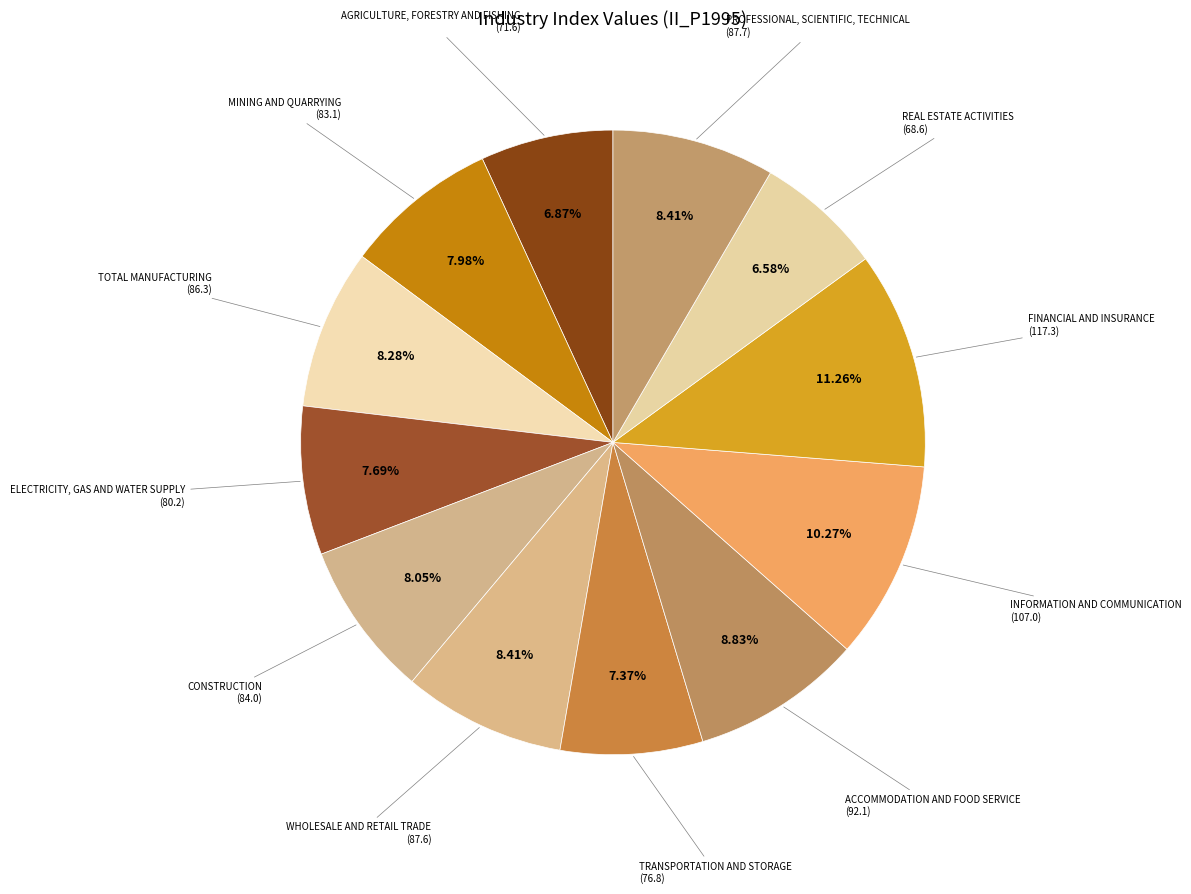

To the nearest percent, what is the difference between the largest and smallest slice percentages?

5%